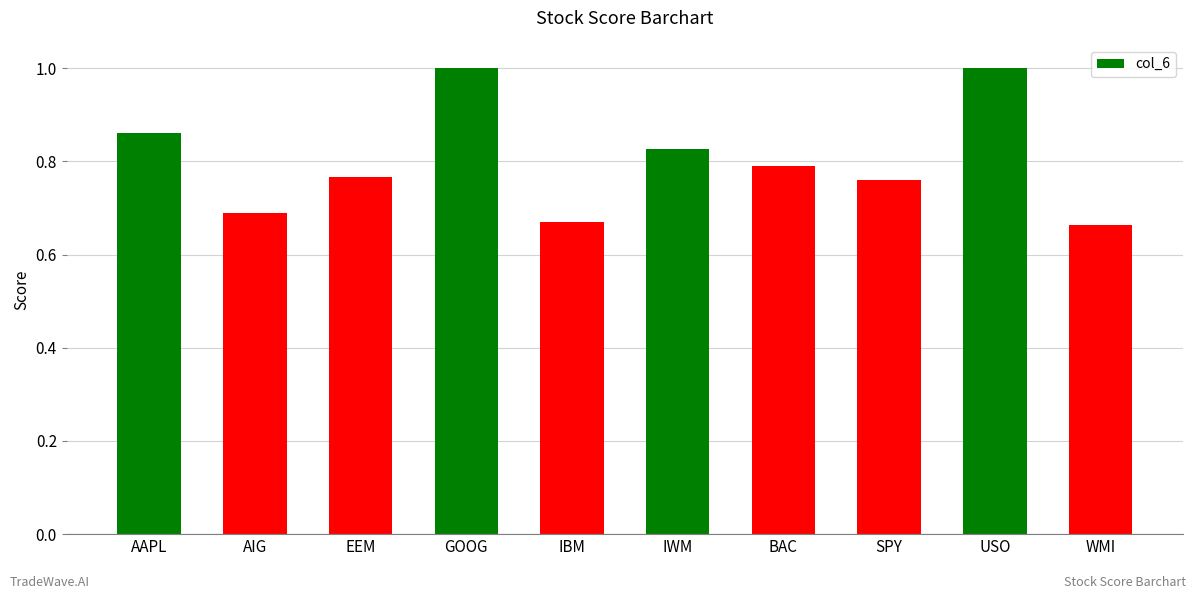

What is the difference between the maximum and minimum values?

0.3